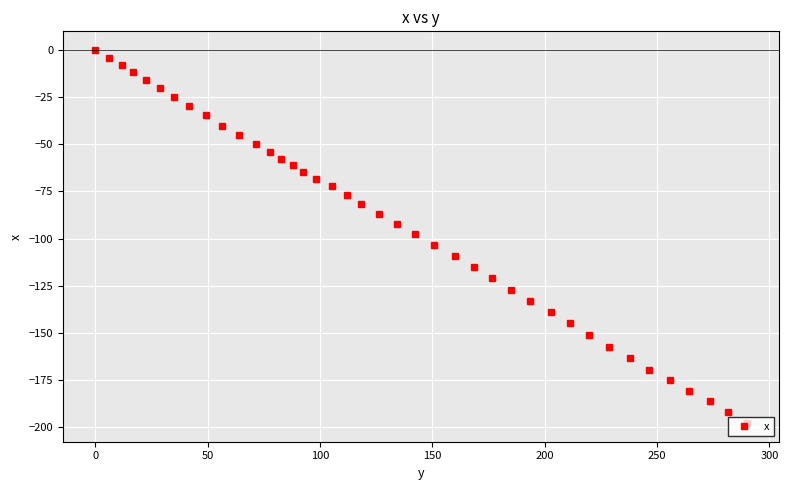

What is the sum of all values?

-3662.6